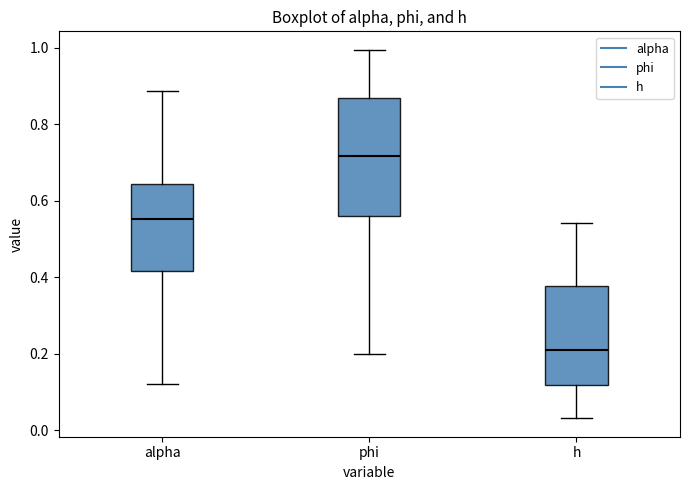

Reading left to right, read every box against the y-axis: the position of its median line, the range the box covers, and the ends of its whiskers. The values are not printed on the chart, so give them approximately, as read against the axis.

alpha: median 0.56, box 0.42 to 0.64, whiskers 0.12 to 0.88
phi: median 0.72, box 0.56 to 0.86, whiskers 0.20 to 1.00
h: median 0.20, box 0.12 to 0.38, whiskers 0.04 to 0.54